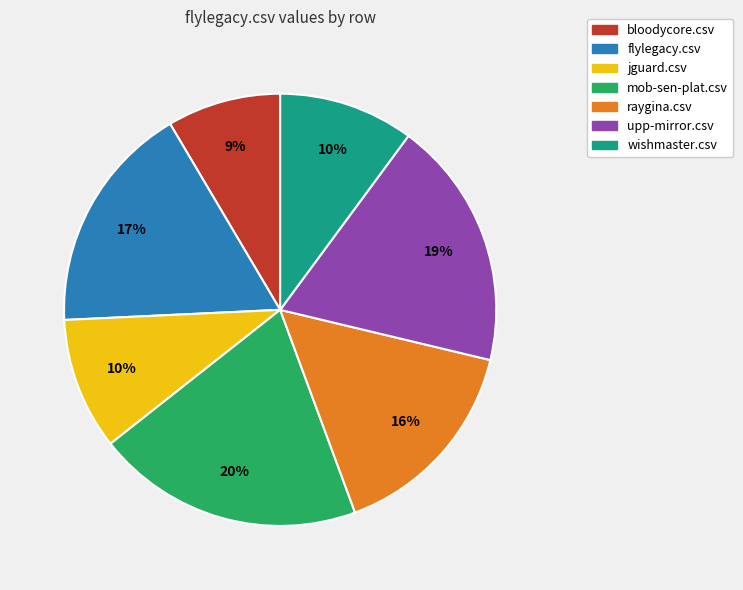

Do jguard.csv and upp-mirror.csv together represent more than half of the pie?

No